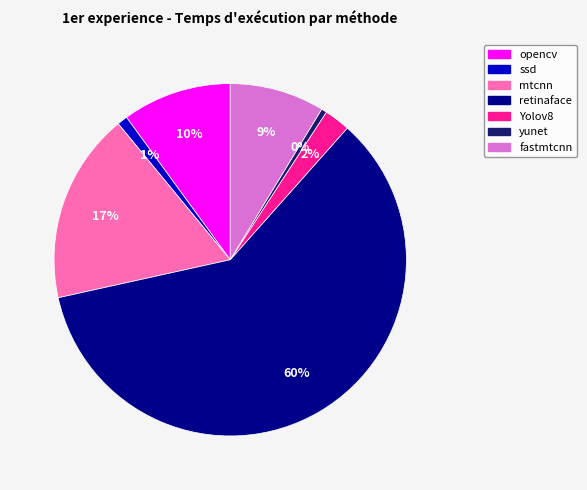

True or false: yunet accounts for 0% of the total.

True